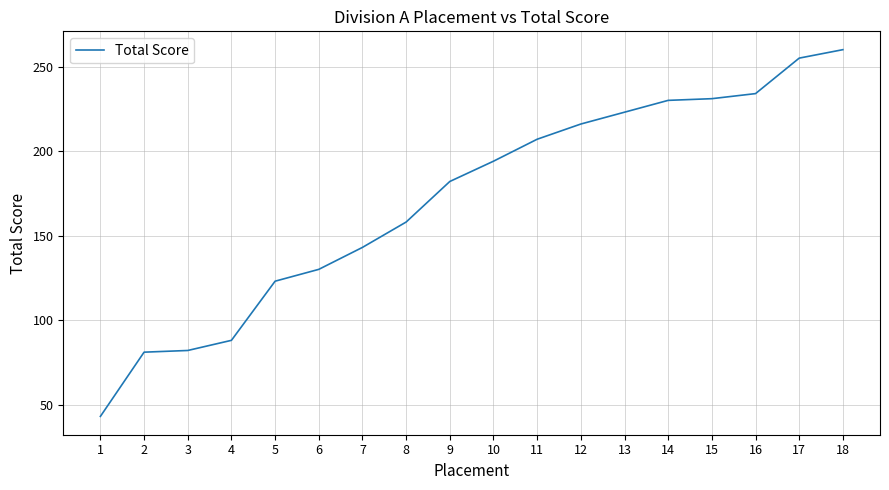

Which label corresponds to the smallest value in the chart?

1